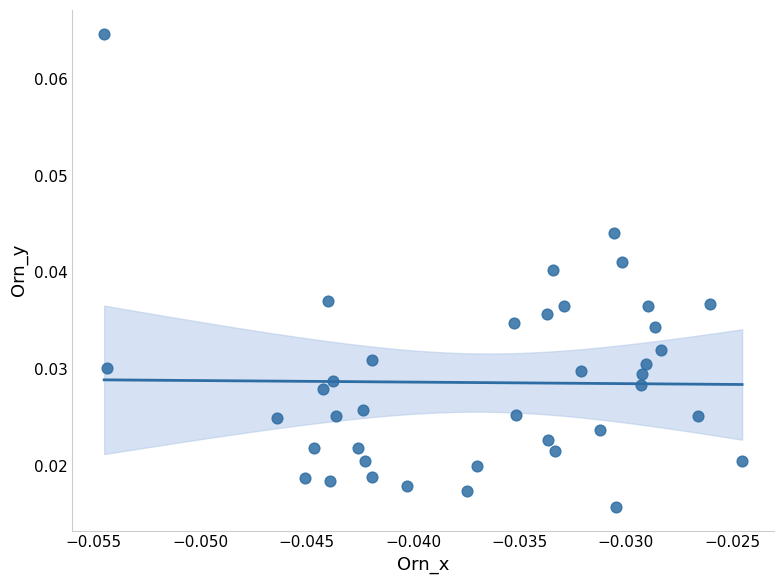

Count the number of points in this scatter plot.

39